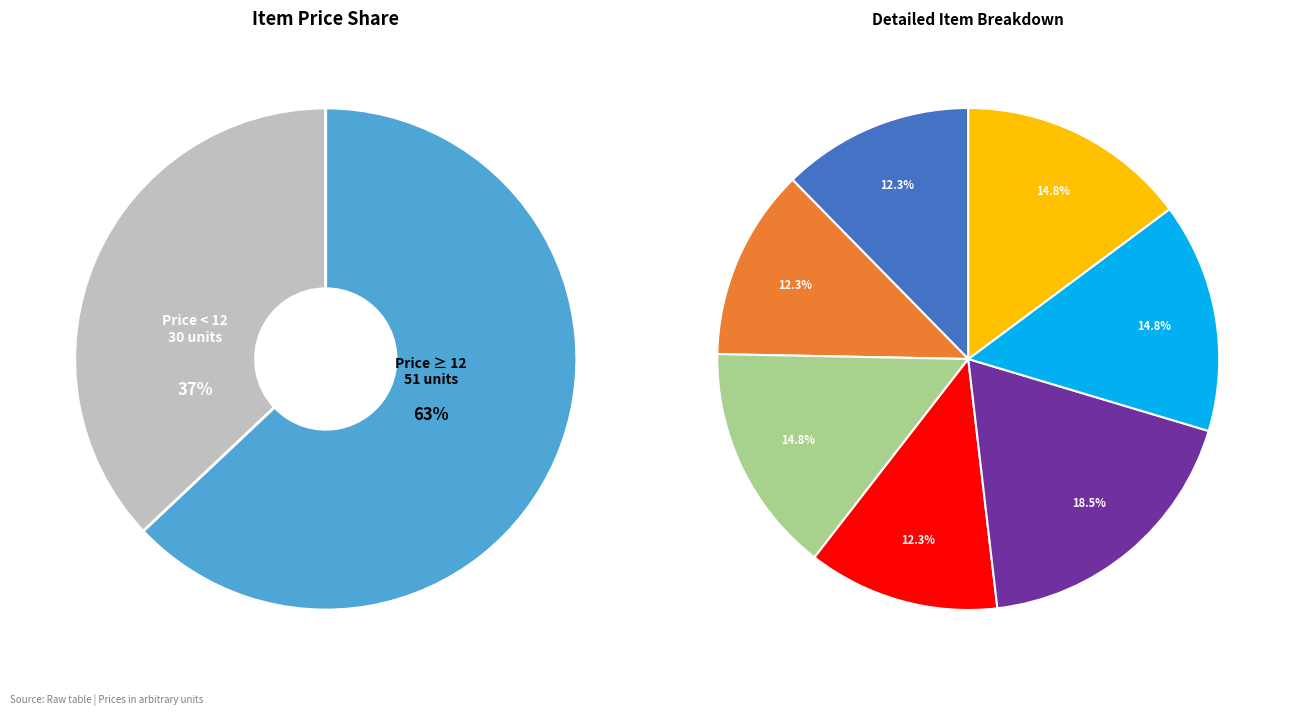

What percentage do spoon and water bottle together represent?

27.2%